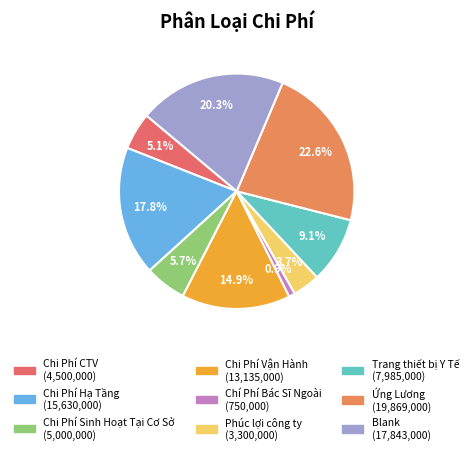

What percentage is NOT represented by Phúc lợi công ty?

96.3%